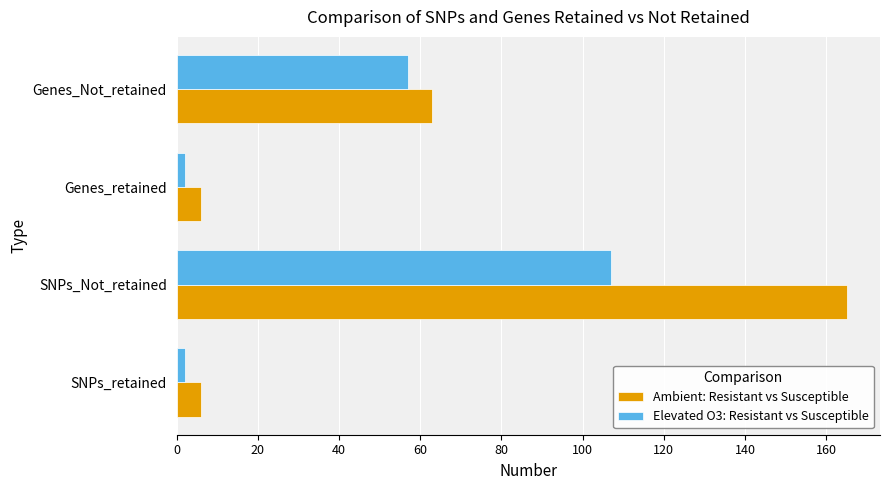

Is the value of Ambient: Resistant vs Susceptible at SNPs_Not_retained greater than the value of Elevated O3: Resistant vs Susceptible at Genes_retained?

Yes